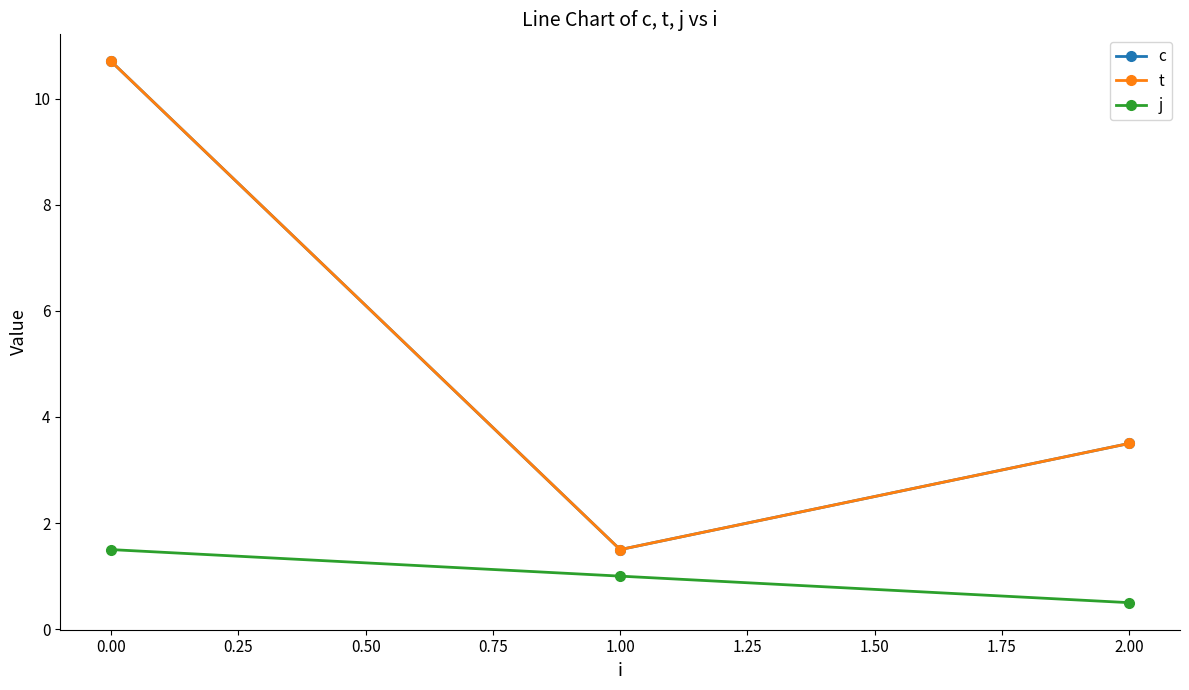

Is it true that j equals 1.7 at 1.00?

False